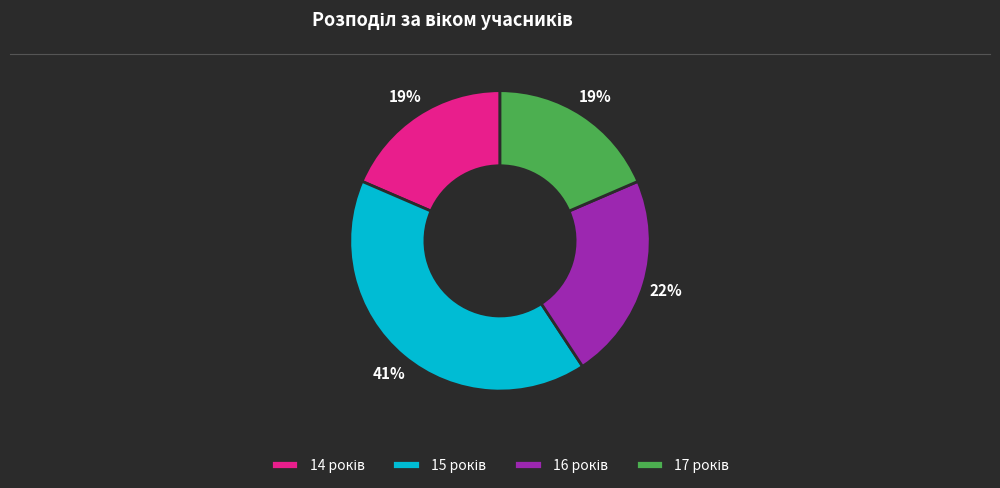

Does any single category account for the majority?

No